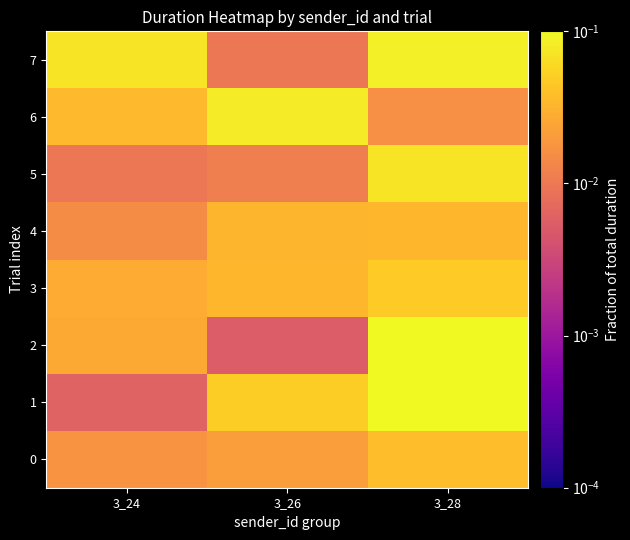

Reading right to left, list all the values displayed in this chart.

0: 3_28=0.0	3_26=0.0	3_24=0.0
1: 3_28=0.1	3_26=0.0	3_24=0.0
2: 3_28=0.1	3_26=0.0	3_24=0.0
3: 3_28=0.0	3_26=0.0	3_24=0.0
4: 3_28=0.0	3_26=0.0	3_24=0.0
5: 3_28=0.1	3_26=0.0	3_24=0.0
6: 3_28=0.0	3_26=0.1	3_24=0.0
7: 3_28=0.1	3_26=0.0	3_24=0.1